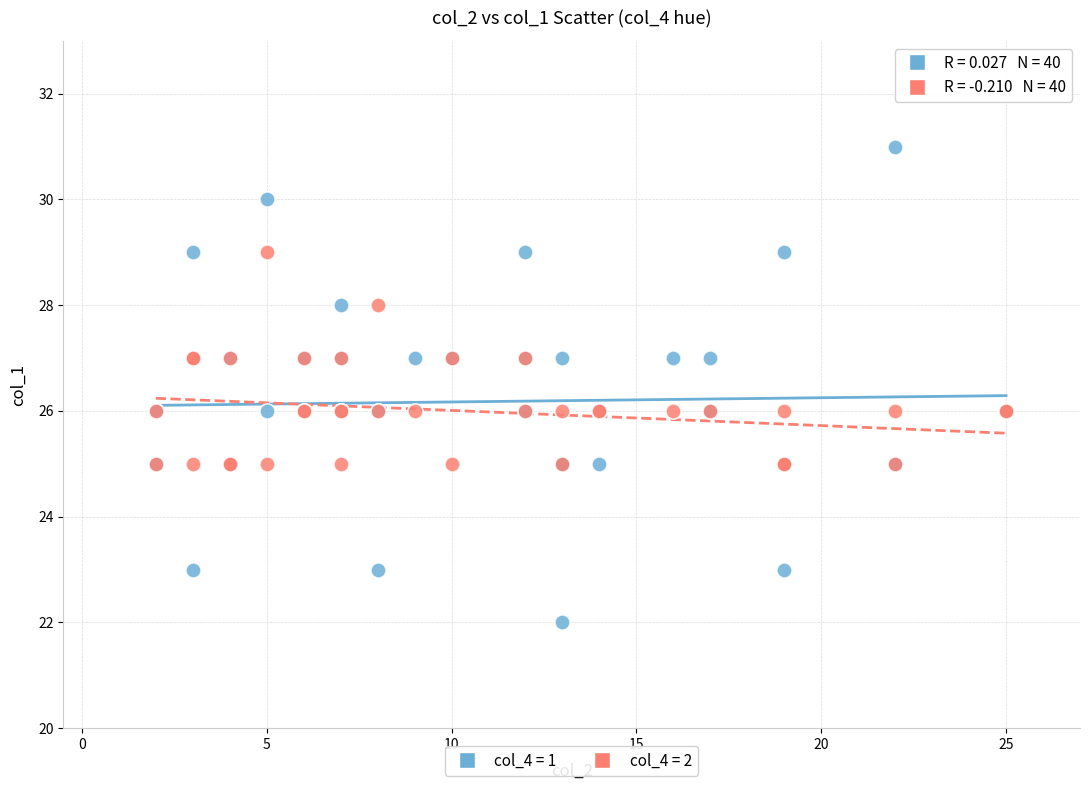

Which series reaches the minimum Y coordinate?

col_4 = 1